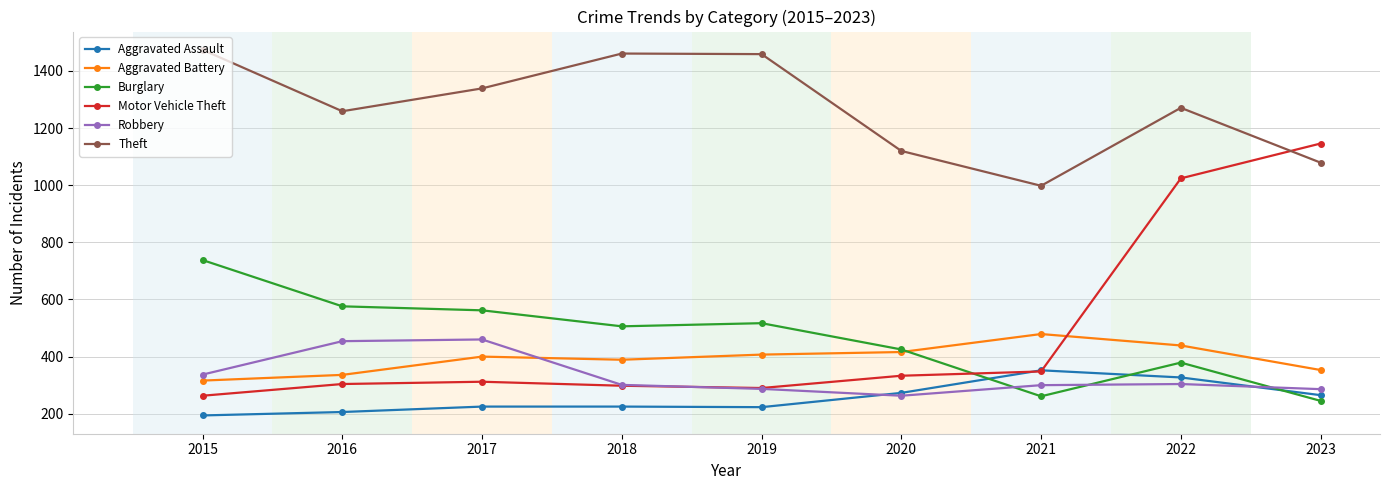

True or false: Theft has more than 0 interior local peaks.

True